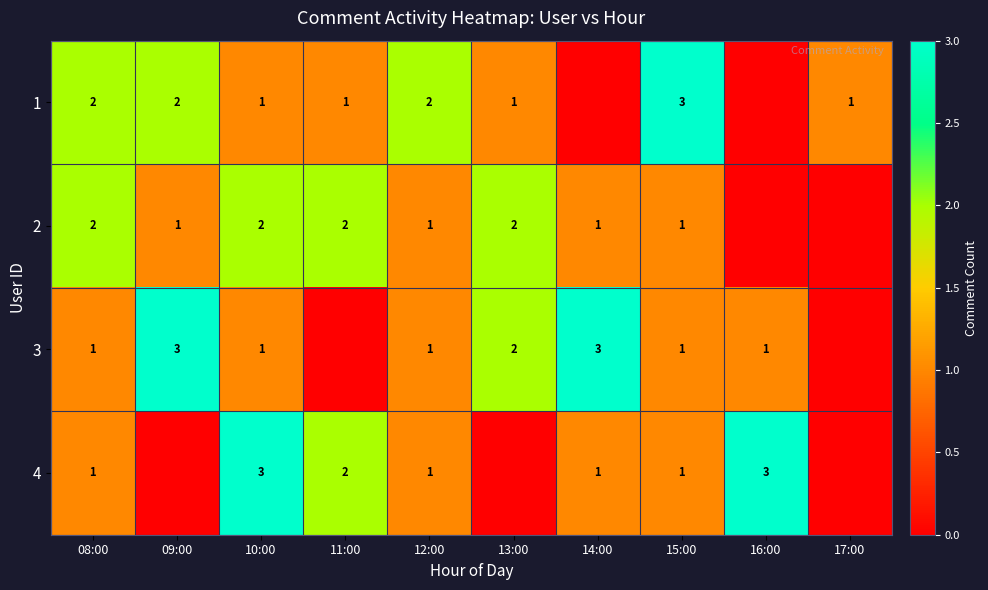

Count the number of data series in this chart.

4